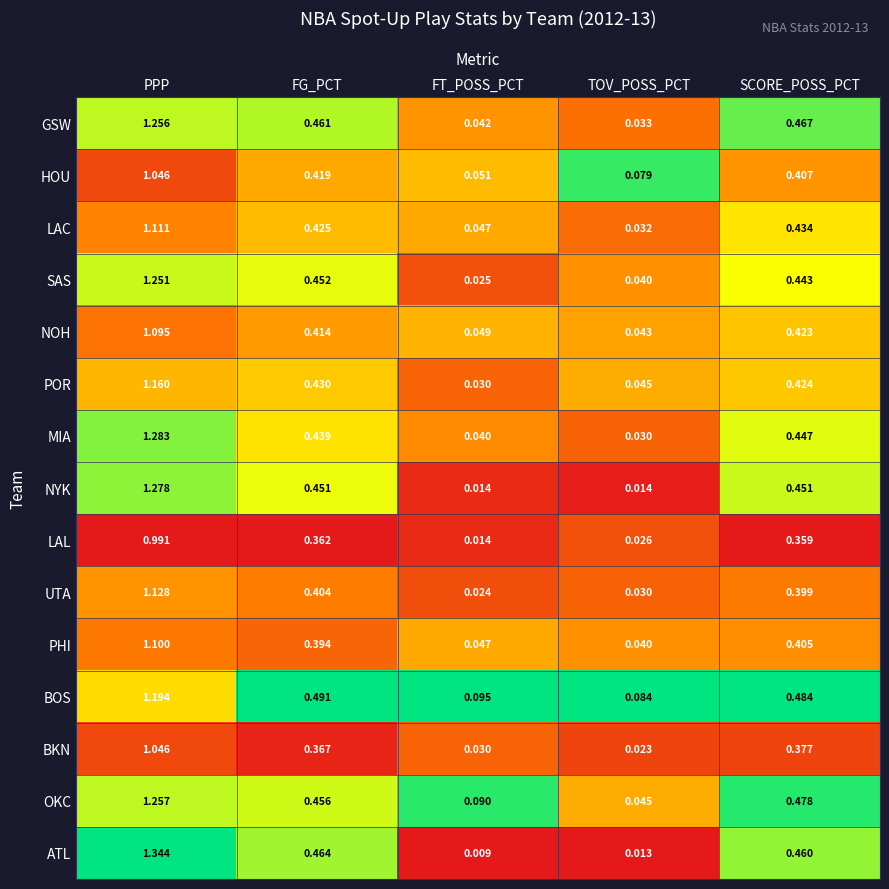

At which label does SAS reach its minimum?

FT_POSS_PCT